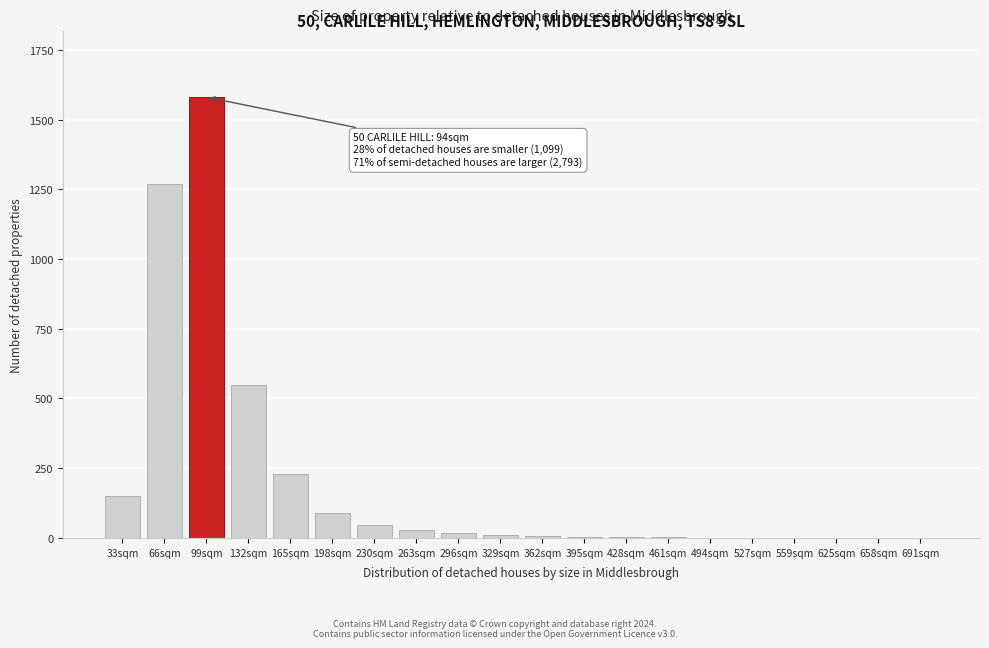

The chart shows a value of 45 at 230sqm. True or false?

True